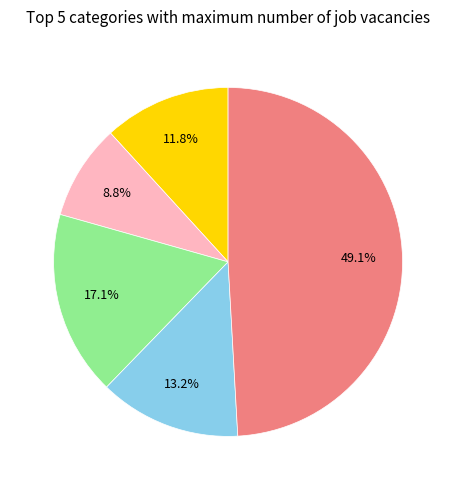

Is there a majority slice in this chart?

No